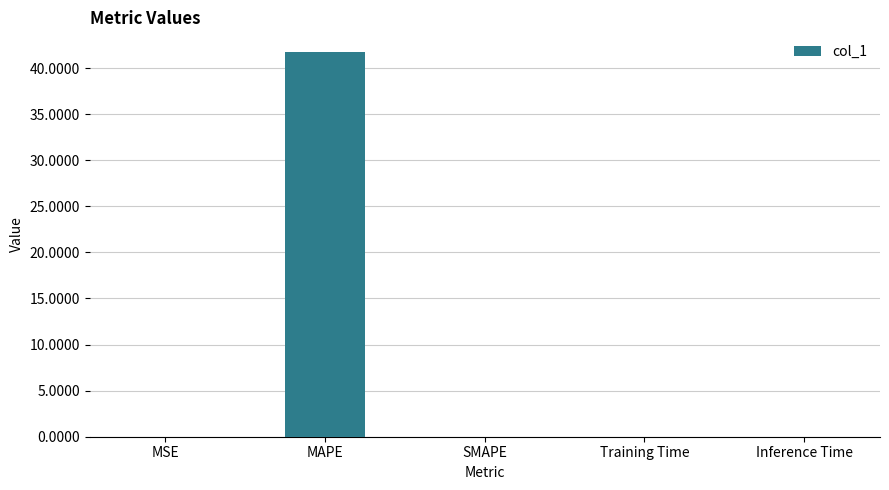

Is it true that the value at MAPE is 61.9?

False